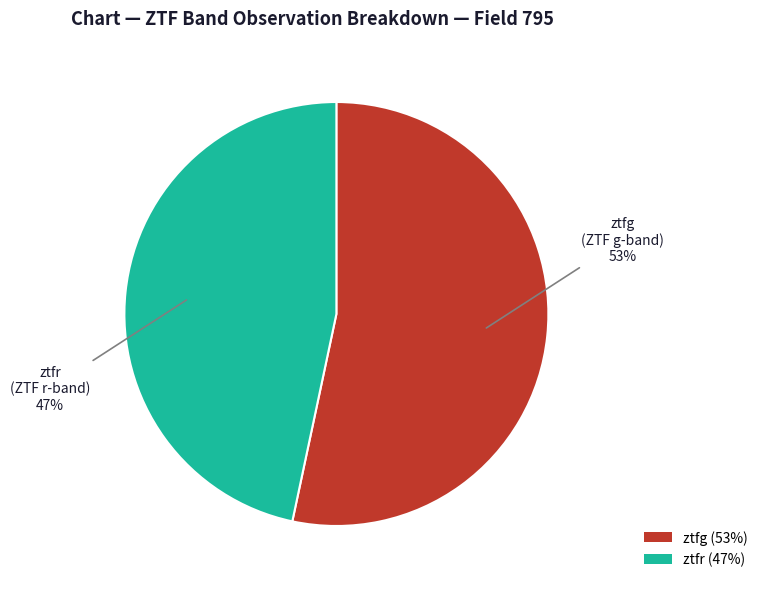

Is the sum of ztfg and ztfr greater than half?

Yes